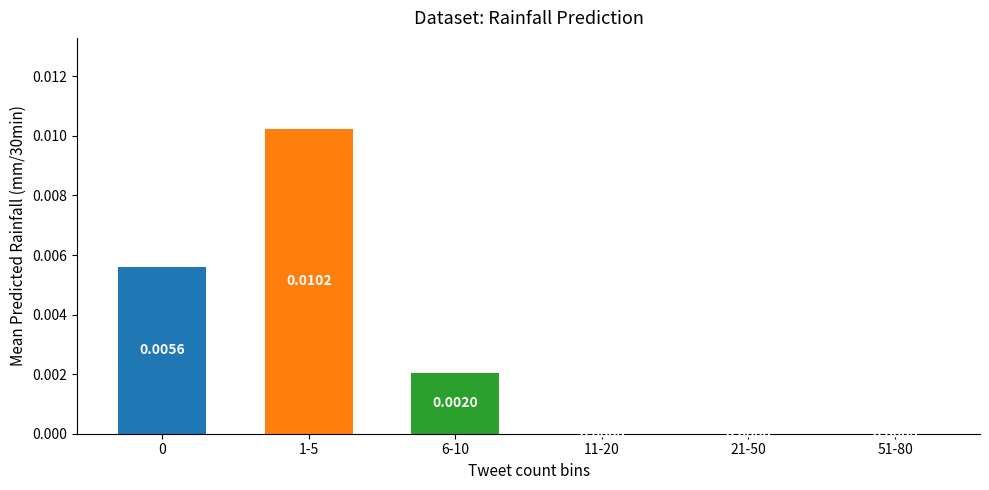

The value at 11-20 is -0.0. True or false?

False